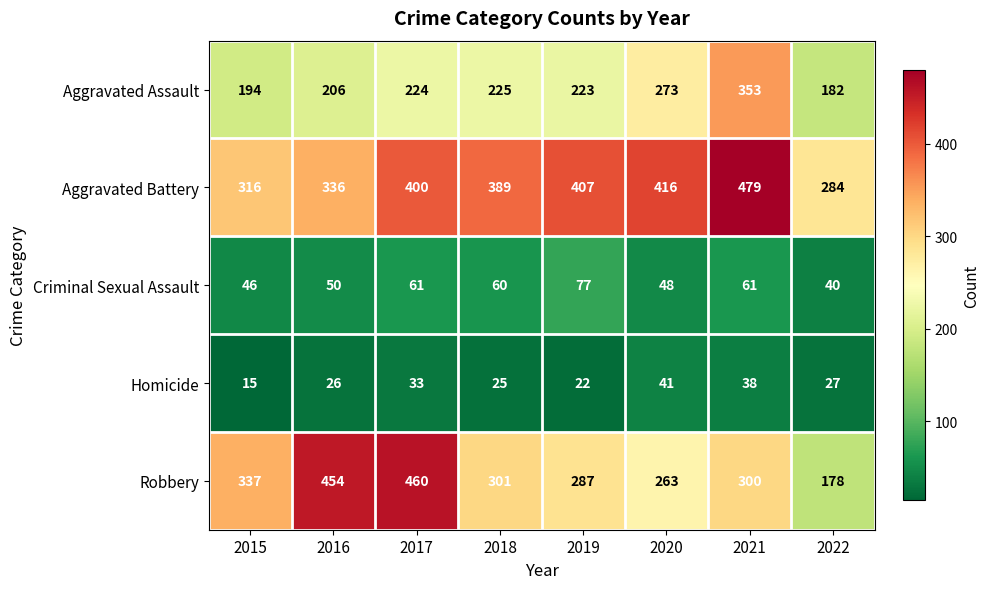

What is the difference between the highest and lowest values at 2018?

364